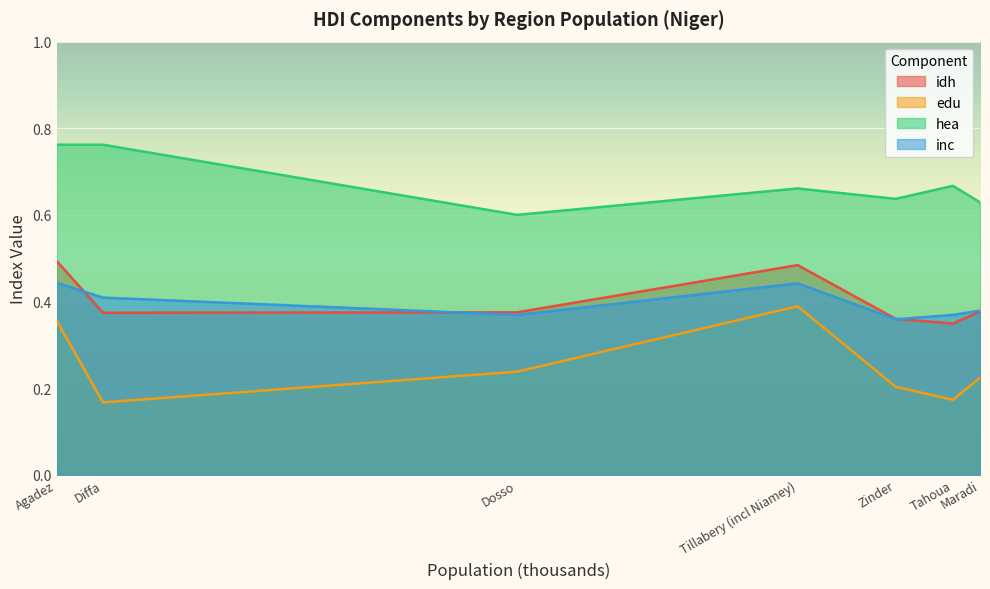

Which series has the largest total across all categories?

hea